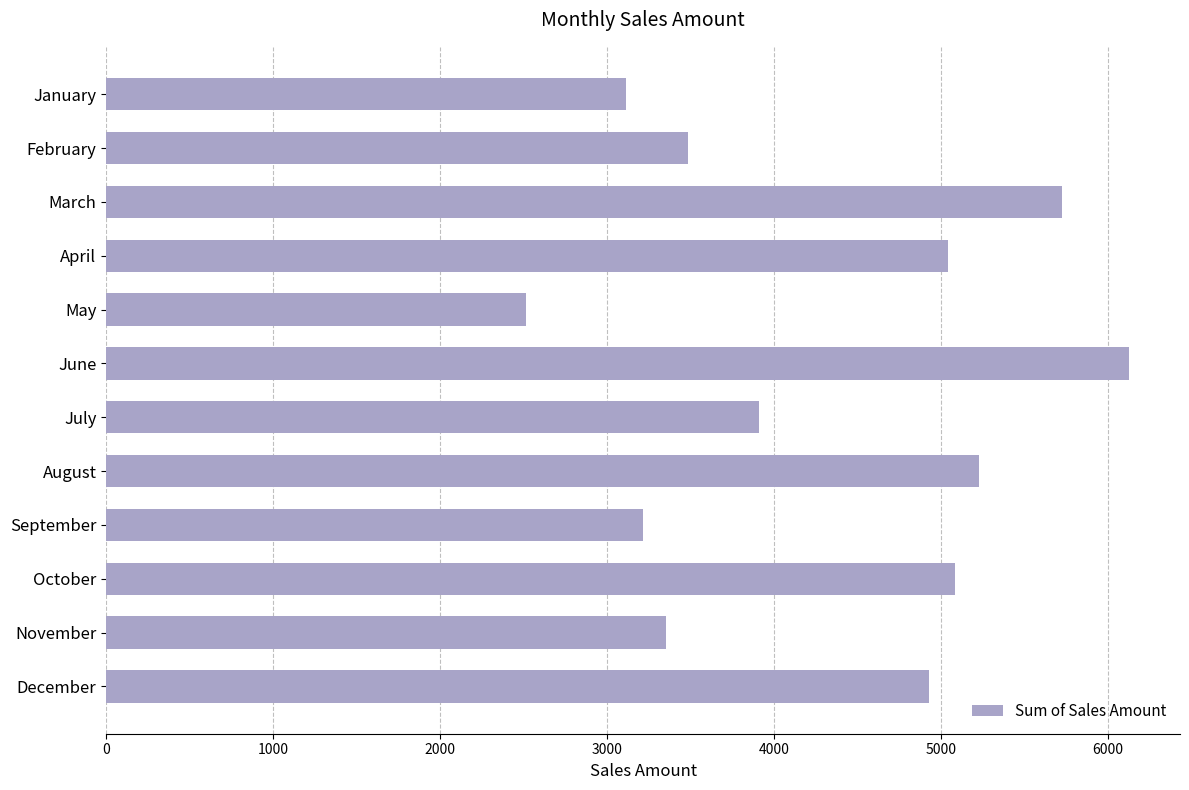

What is the difference between the second highest and second lowest values?

2614